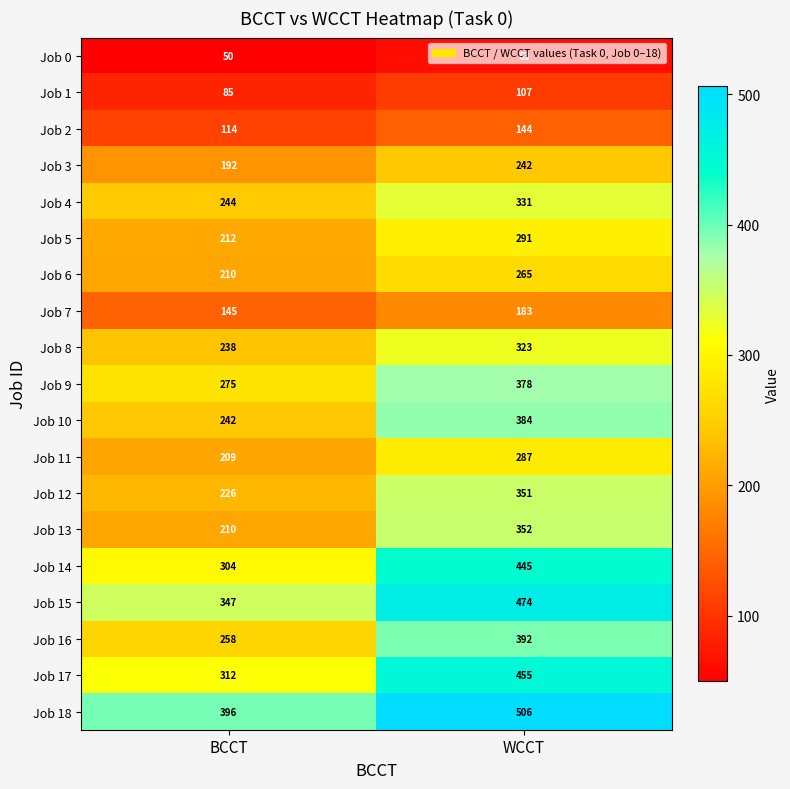

What is the total value across all series at WCCT?

5973